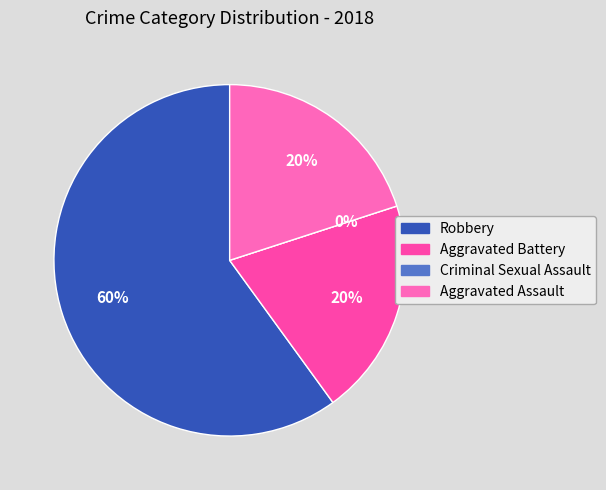

Count the number of slices in the pie.

4